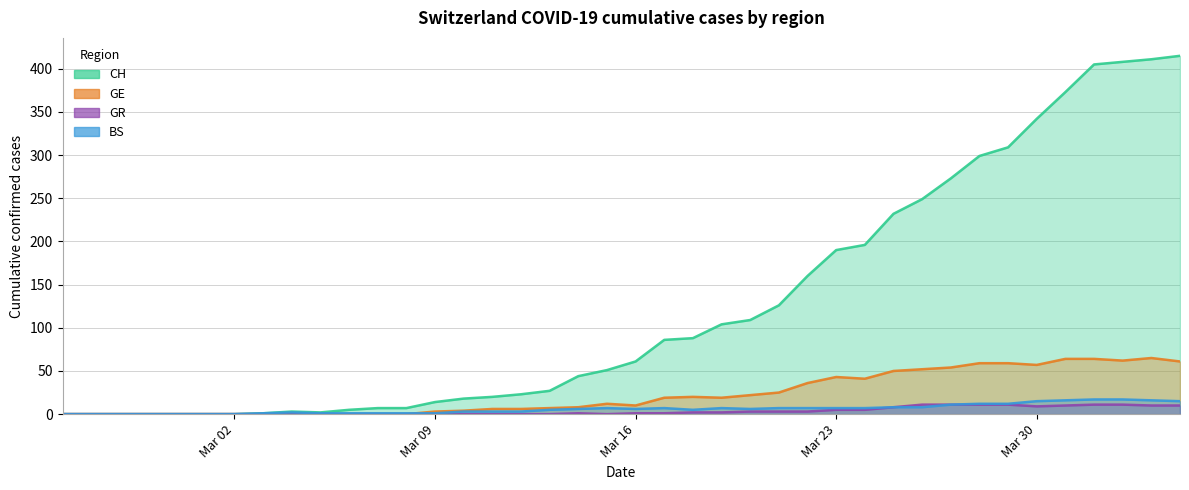

In CH, how many points are higher than both neighbors (excluding endpoints)?

1